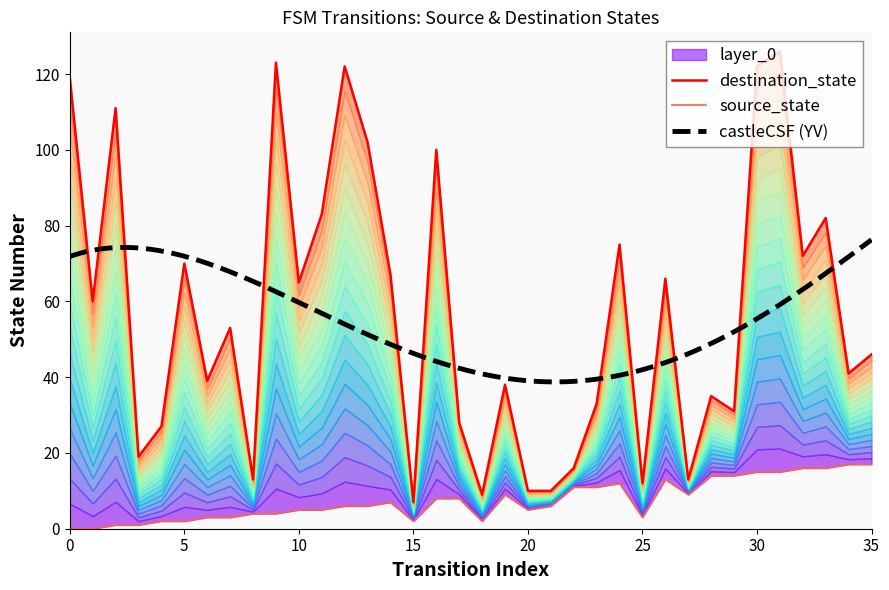

What is the value of the 31st point from the left?

122